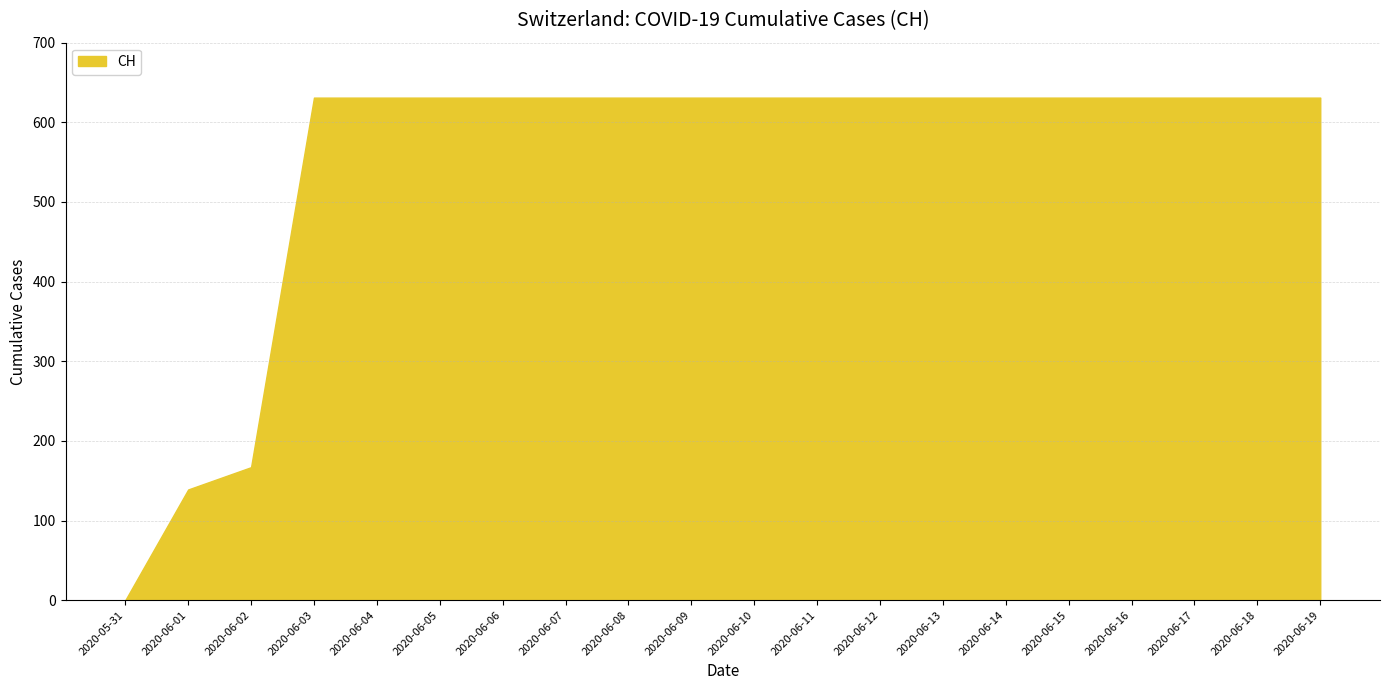

The value at 2020-06-16 is 631. True or false?

True